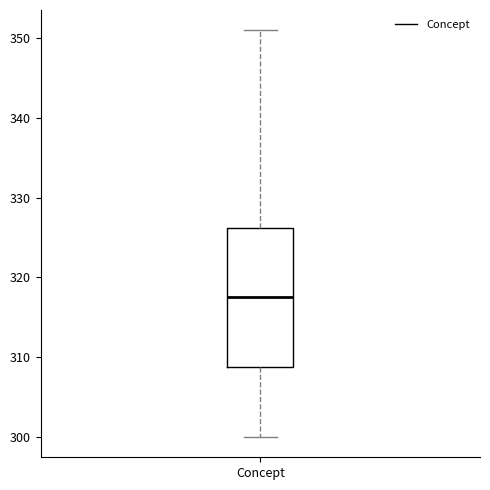

Transcribe this box plot: give where the median line is, the range the box spans, and where the two whiskers end, as read against the y-axis. The values are not printed on the chart, so give them approximately, as read against the axis.

median 318, box 309 to 326, whiskers 300 to 351